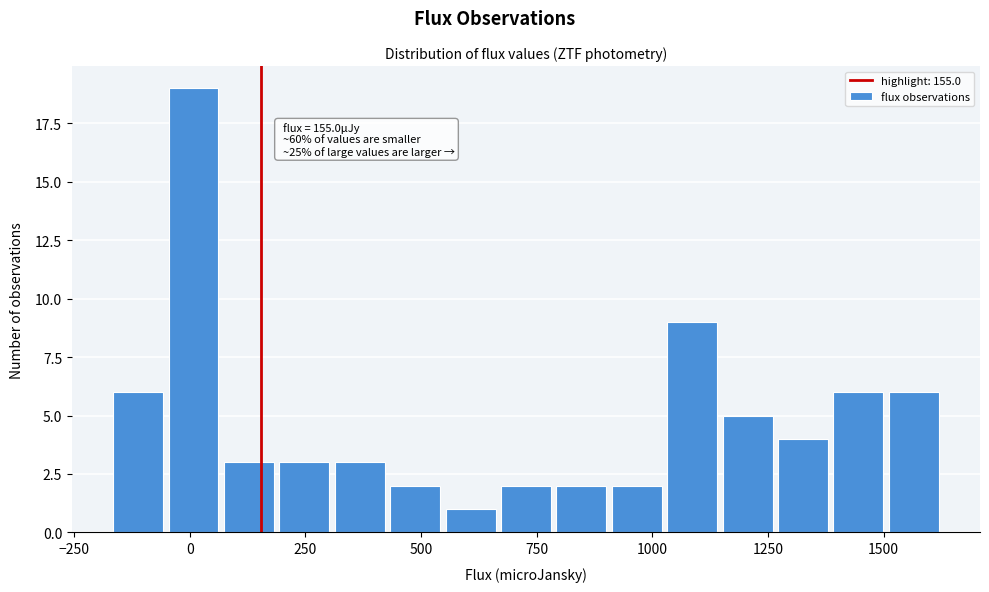

Around what value on the x-axis is the tallest bar? Give the approximate position of its centre, as read against the axis.

0